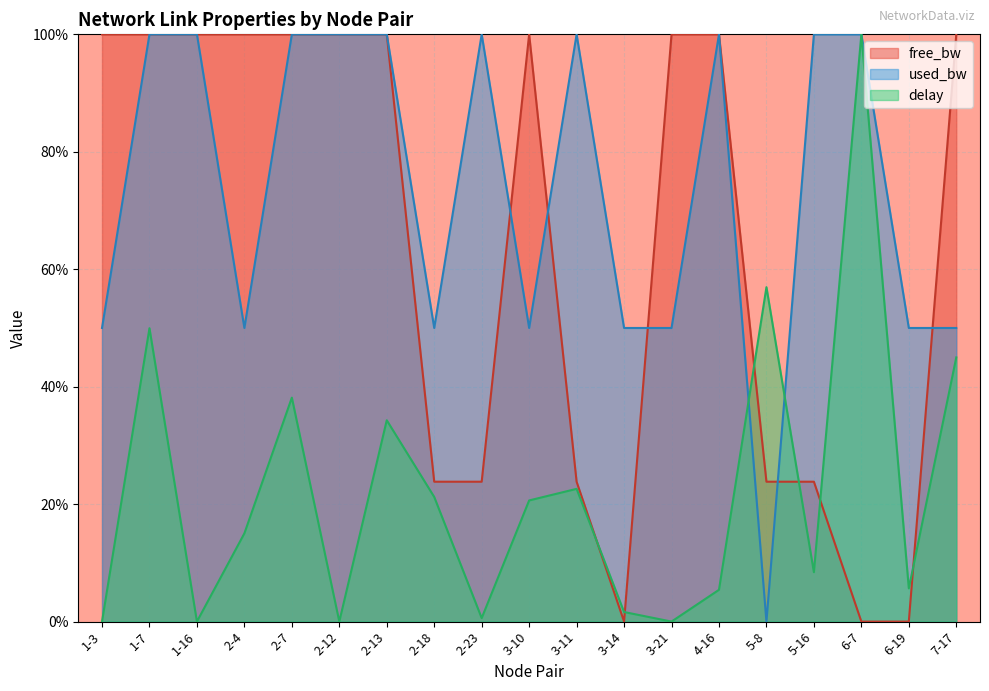

Which label corresponds to the smallest value in the chart?

3-14